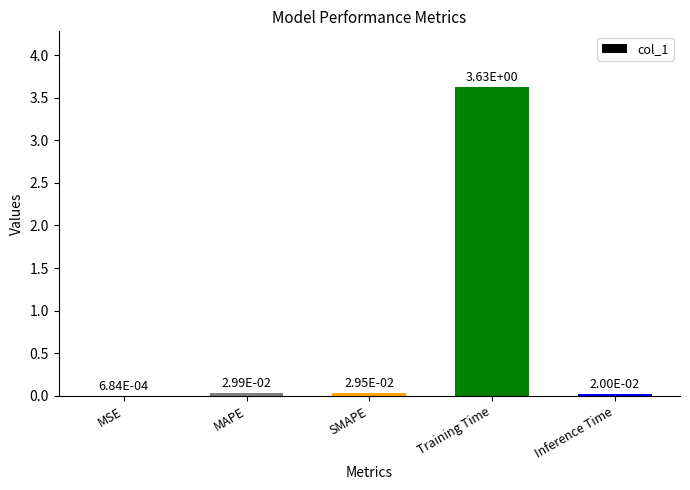

Is it true that the value at Training Time is 6.1?

False